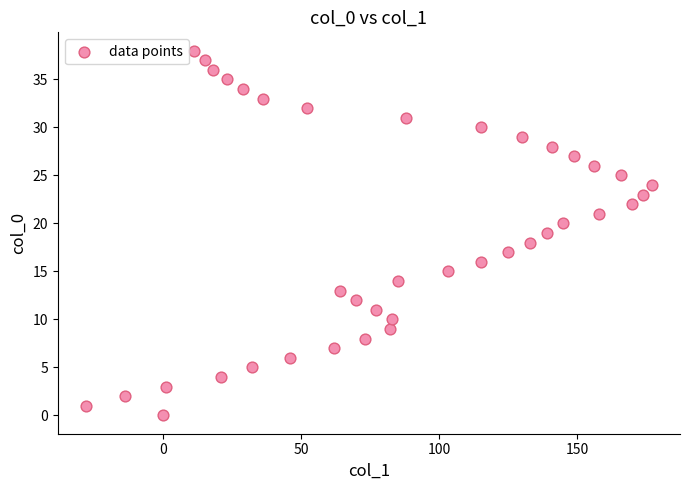

What is the range of Y values (max minus min)?

38